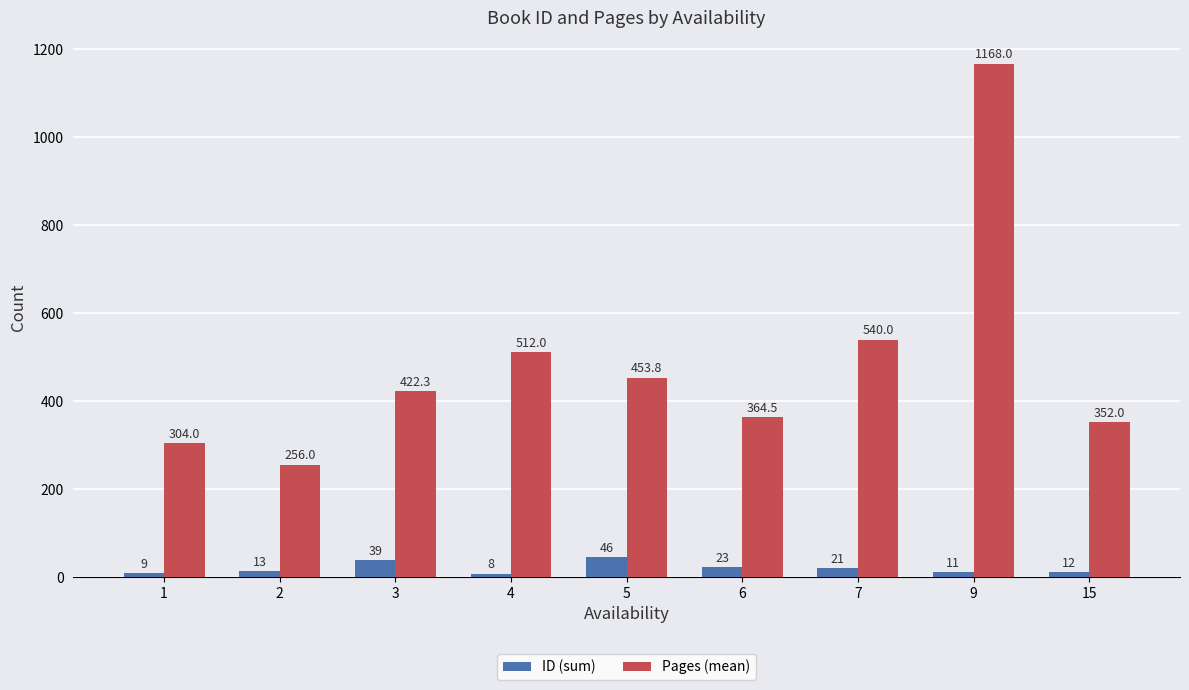

What are all the series names shown in the legend?

ID (sum), Pages (mean)